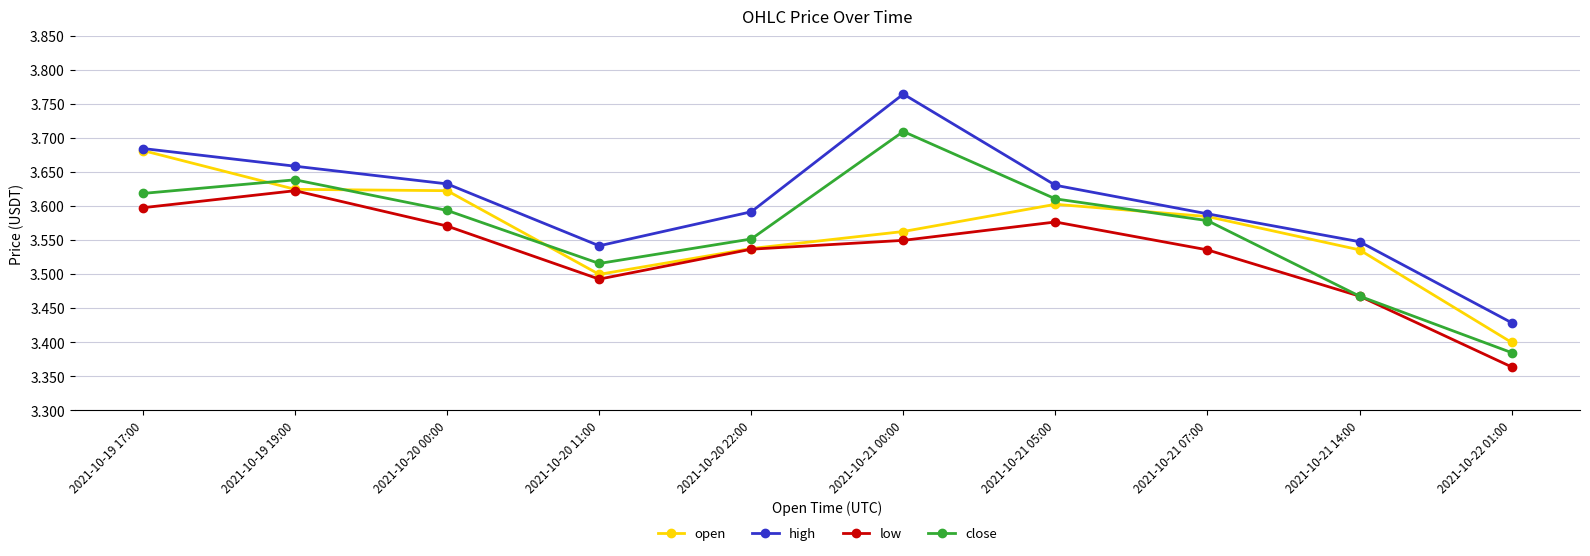

What position from the left is 2021-10-19 17:00?

1